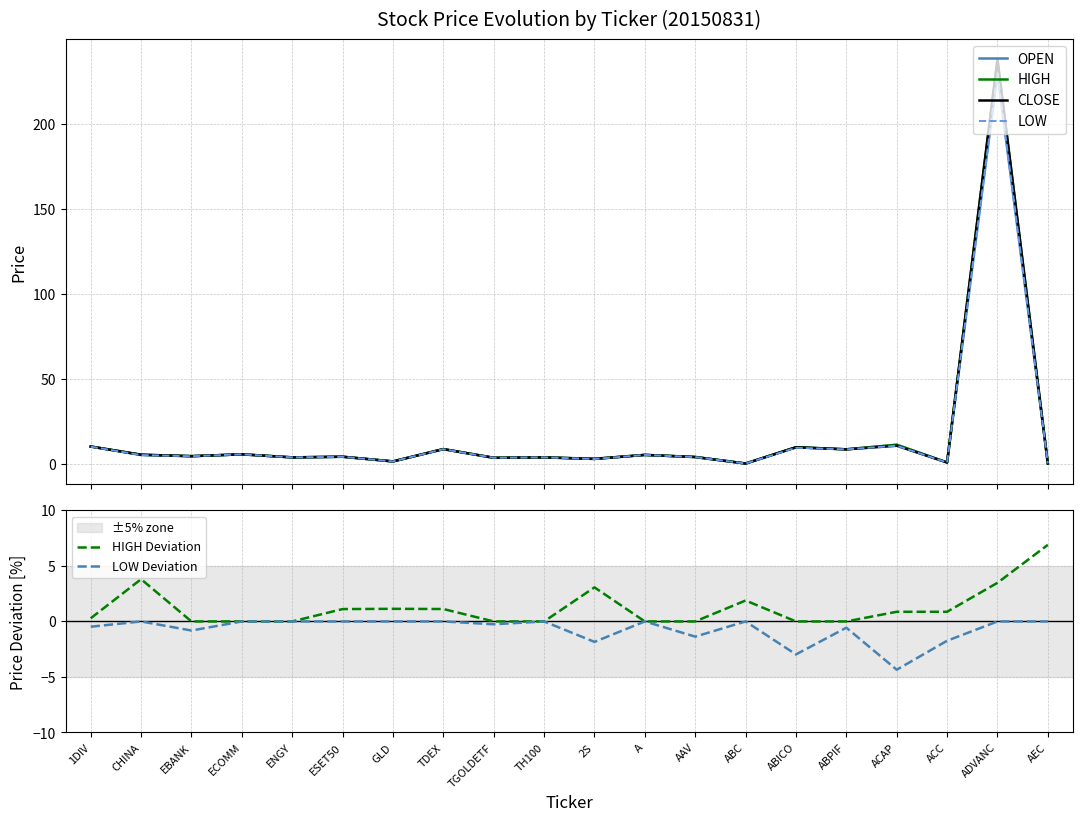

How many lines are shown in the chart?

6